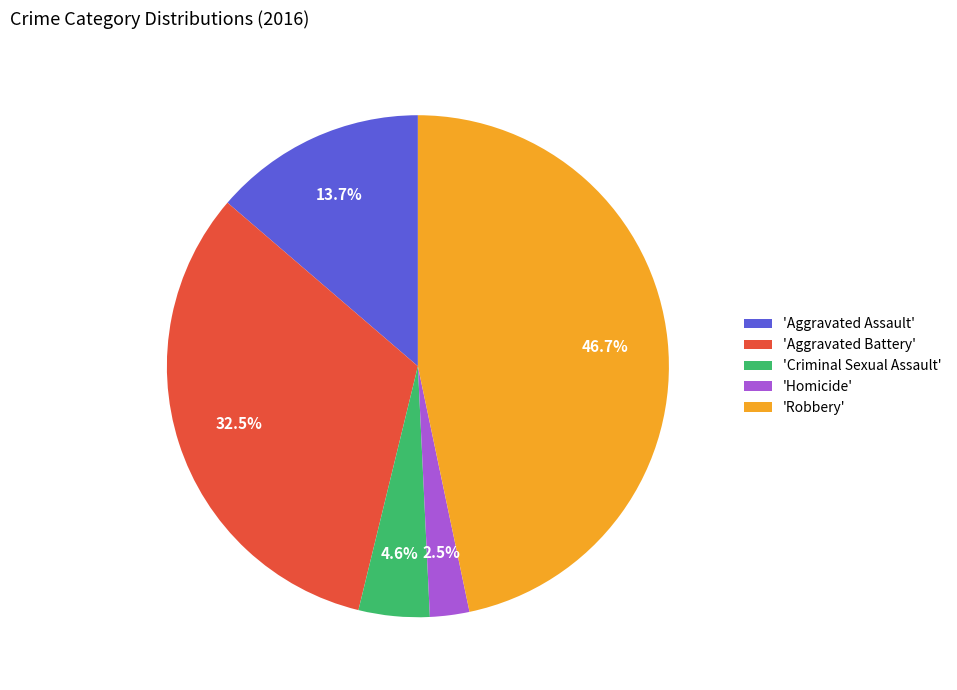

What is the largest slice in the pie chart?

'Robbery'